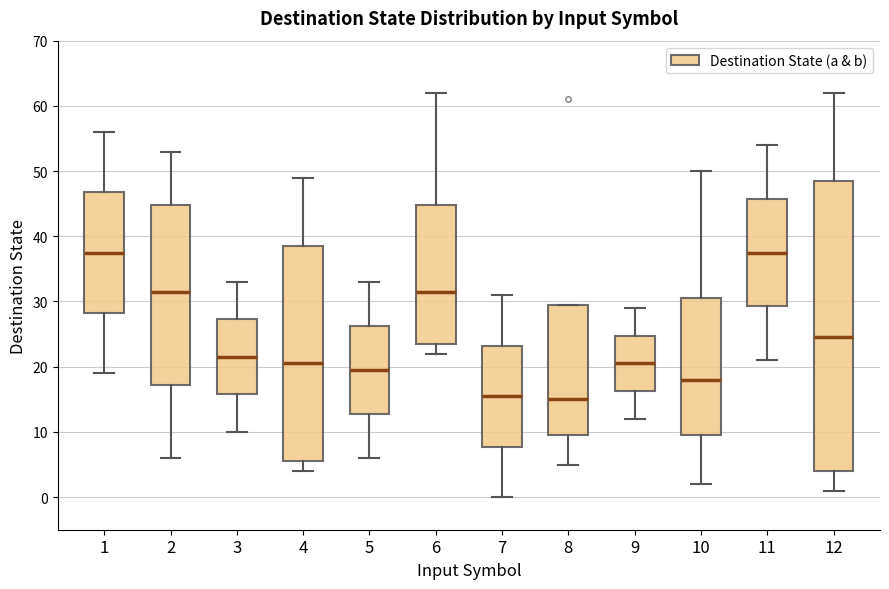

Which box is the tallest, from its lower edge to its upper edge?

12